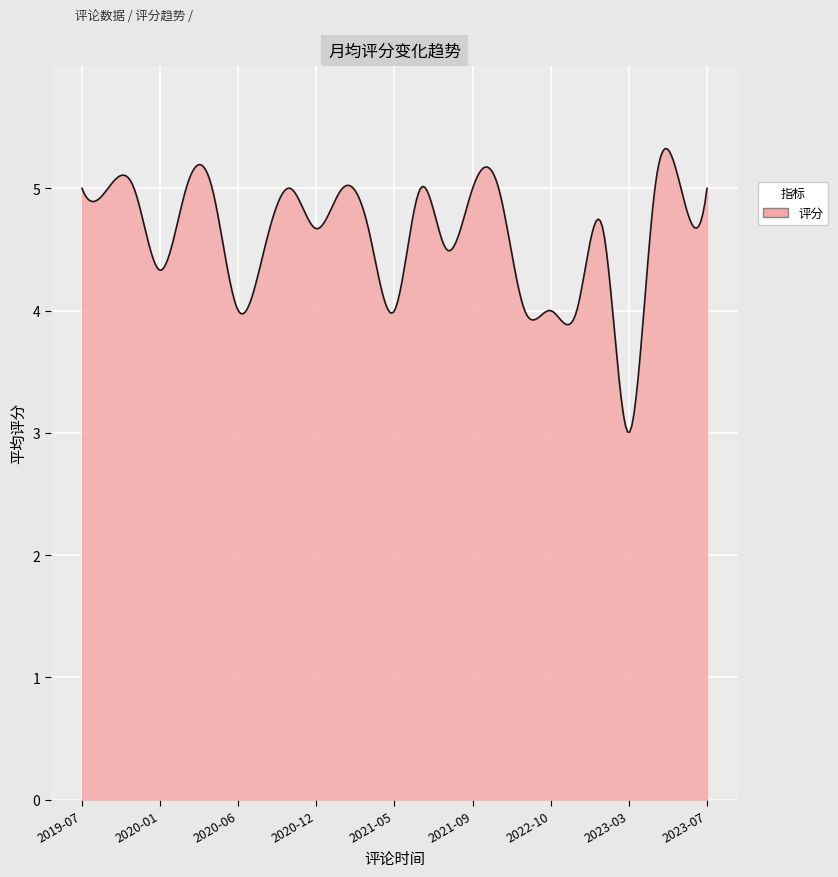

What is the smallest value displayed?

3.0